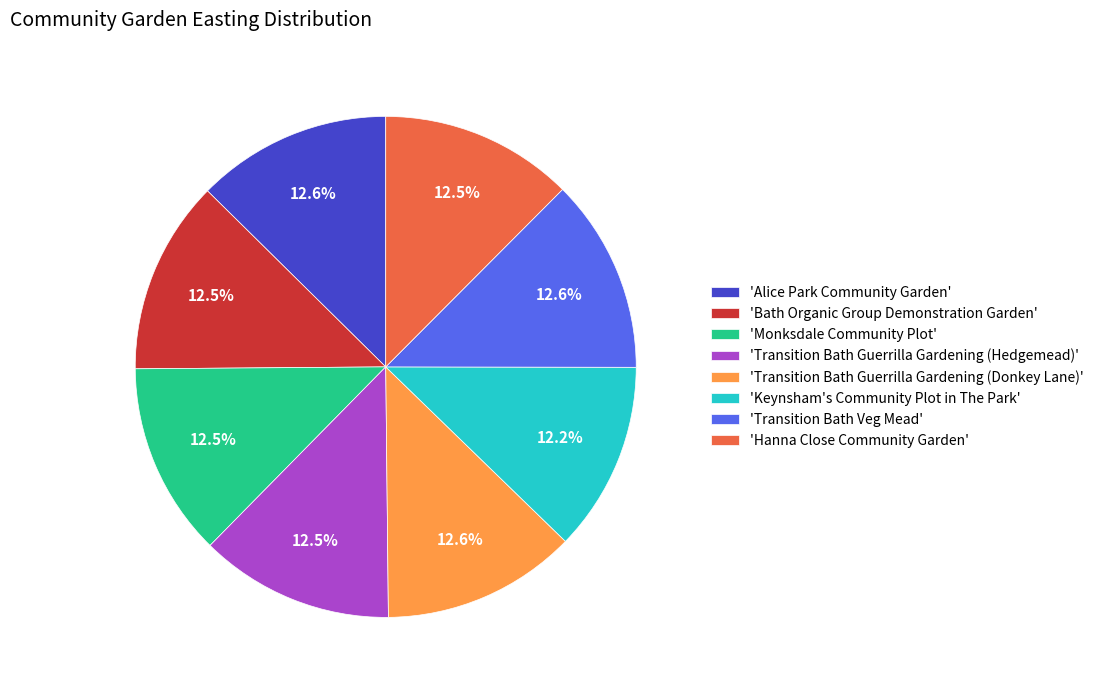

Is there any slice that represents more than half of the pie?

No